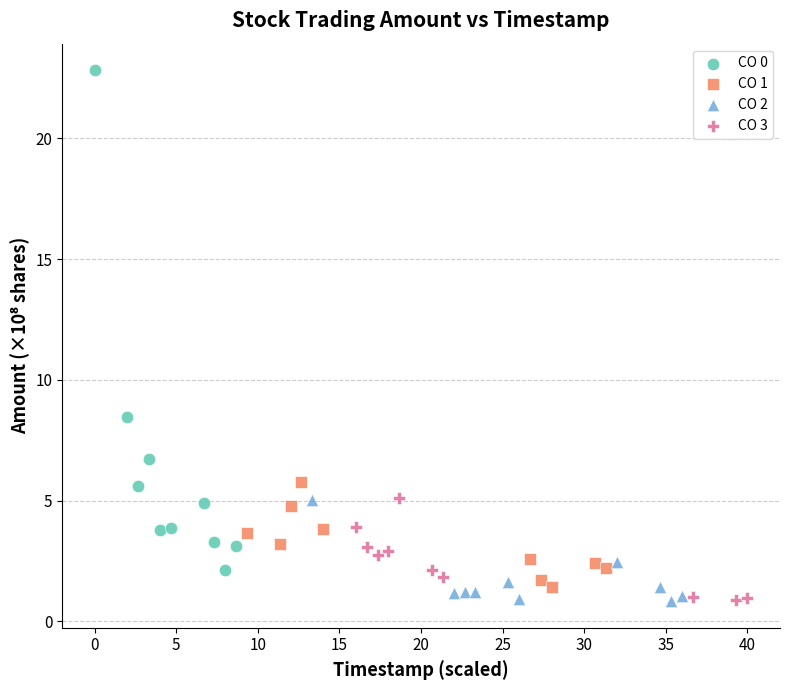

Which series has the largest Y range (max minus min)?

CO 0